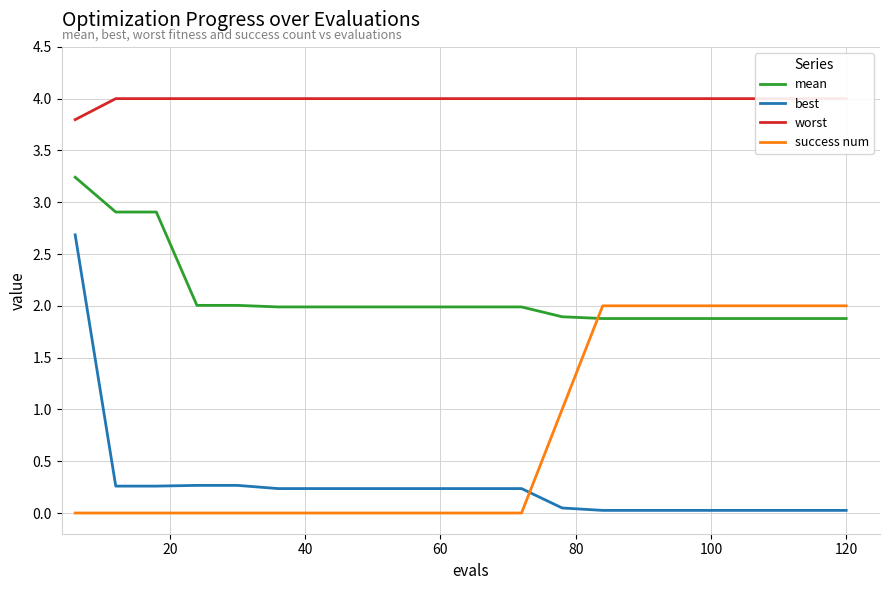

True or false: mean and best cross at least once.

False